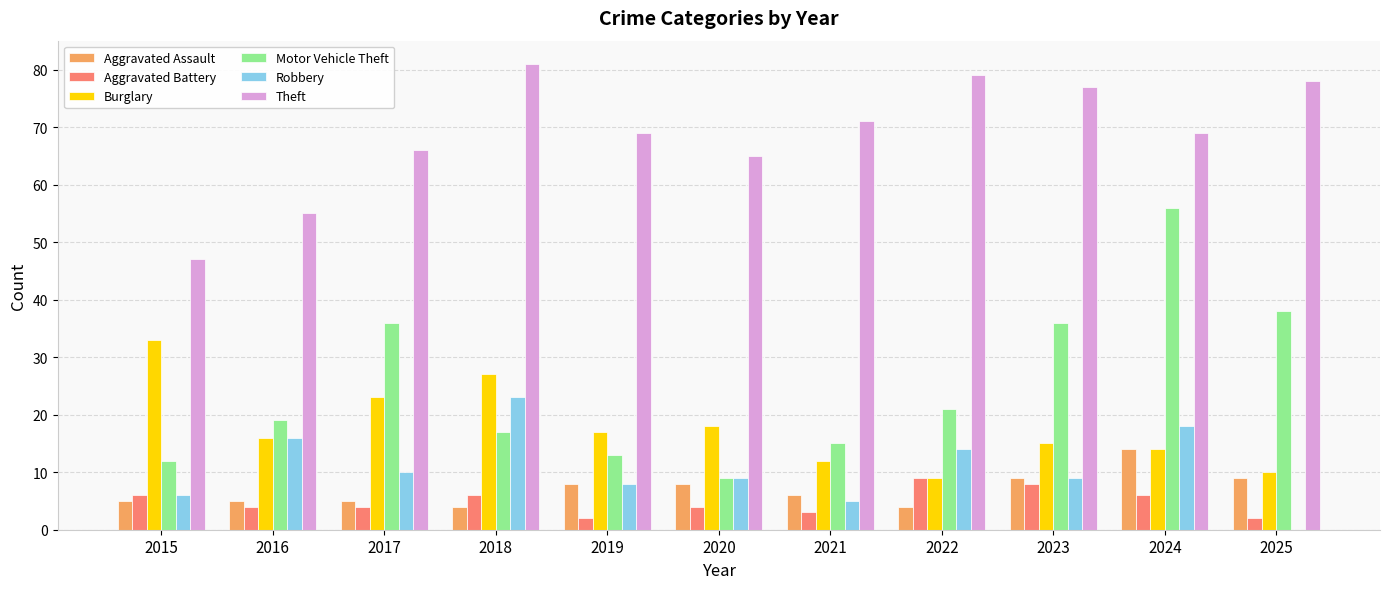

What is the sum of all Robbery values?

118